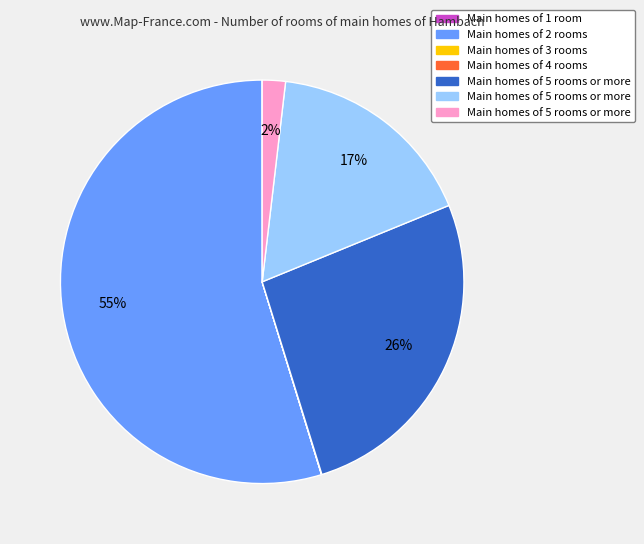

Is there a majority slice in this chart?

Yes